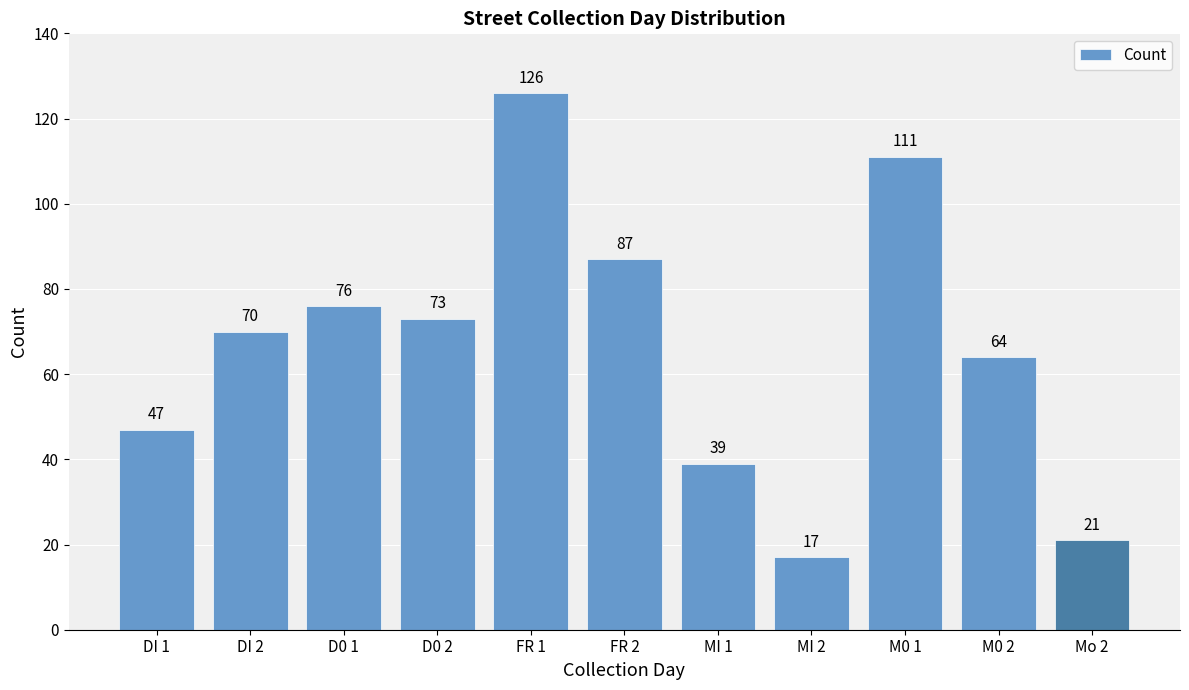

Does the chart contain any negative values?

No